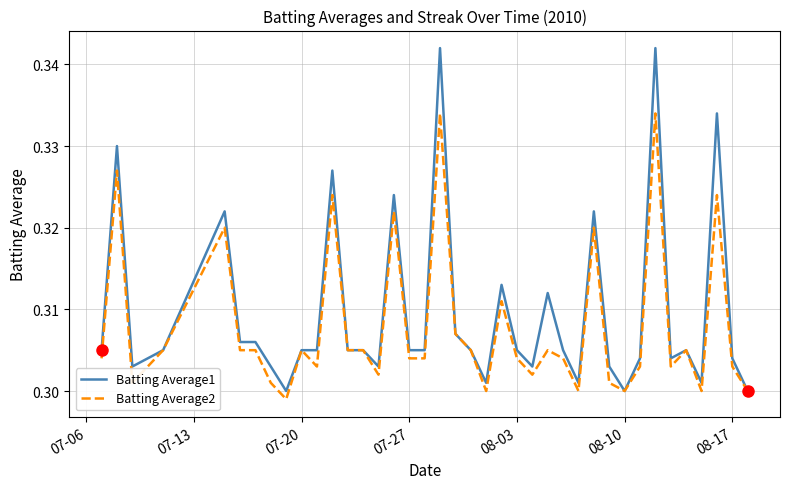

Rank the series by their maximum value, from lowest to highest.

Batting Average2, Batting Average1